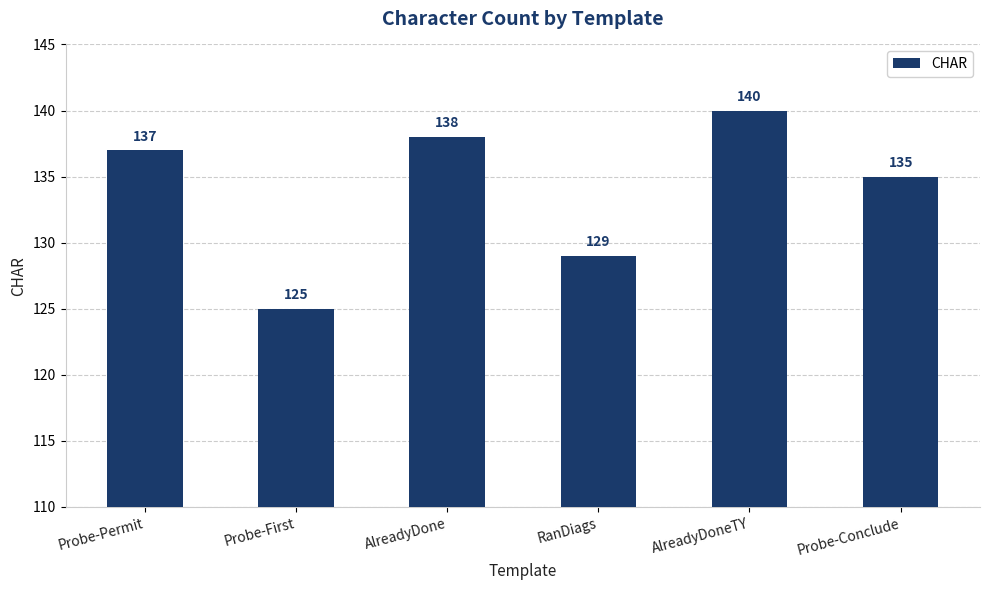

What is the maximum value shown in the chart?

140